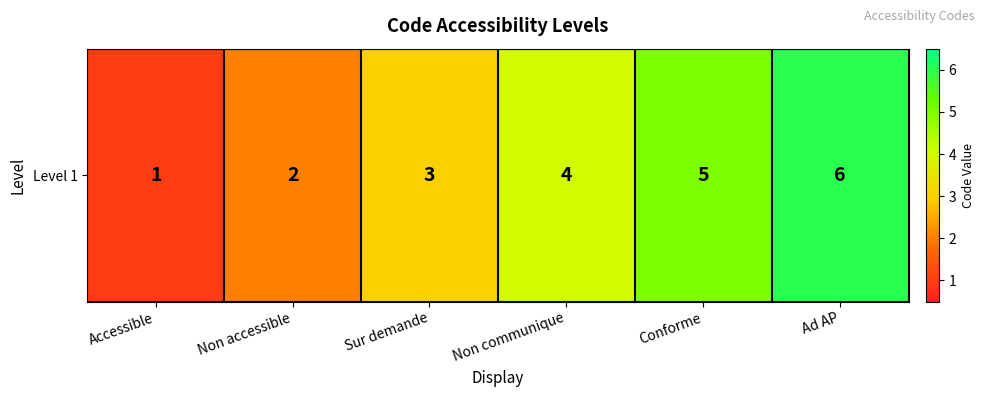

Rank the categories by value from highest to lowest.

Ad AP, Conforme, Non communique, Sur demande, Non accessible, Accessible